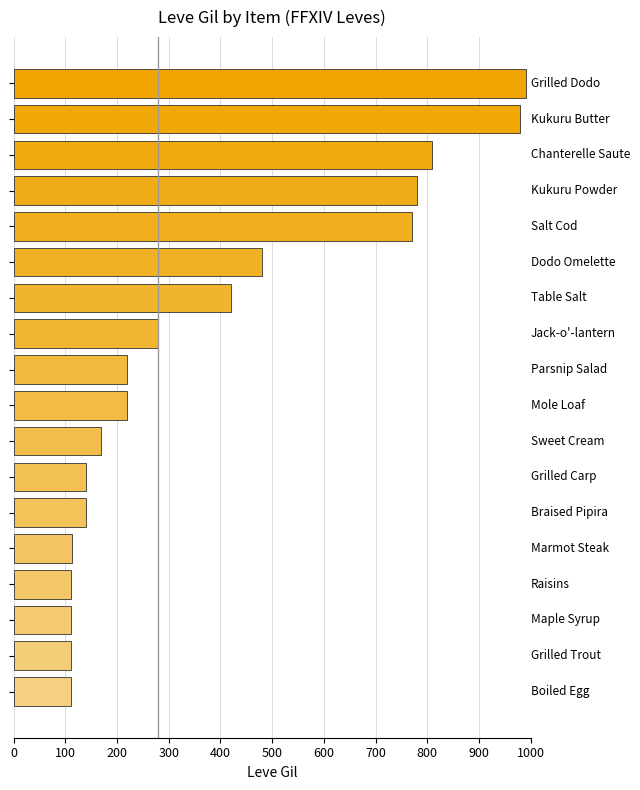

Count the number of data series in this chart.

1